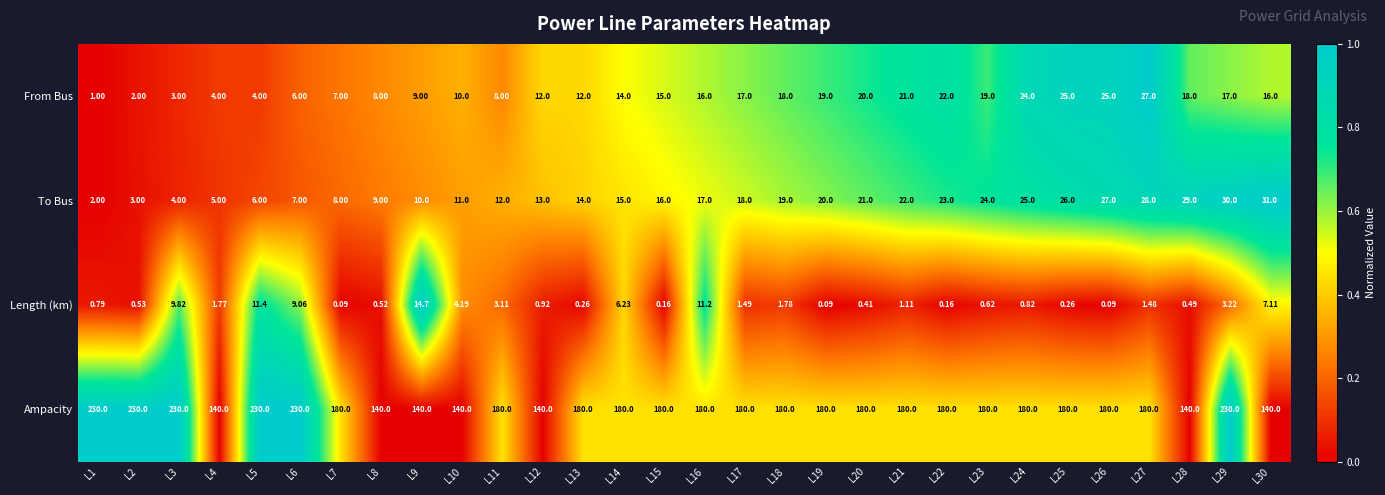

Which series has the largest total across all categories?

Ampacity